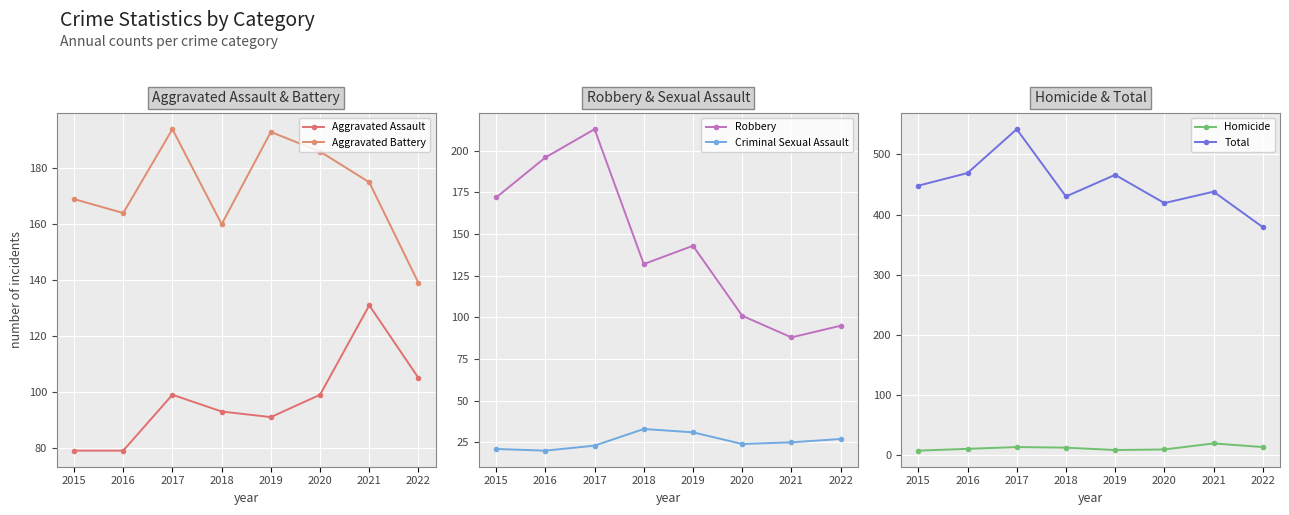

What is the total value across all series at 2021?

876